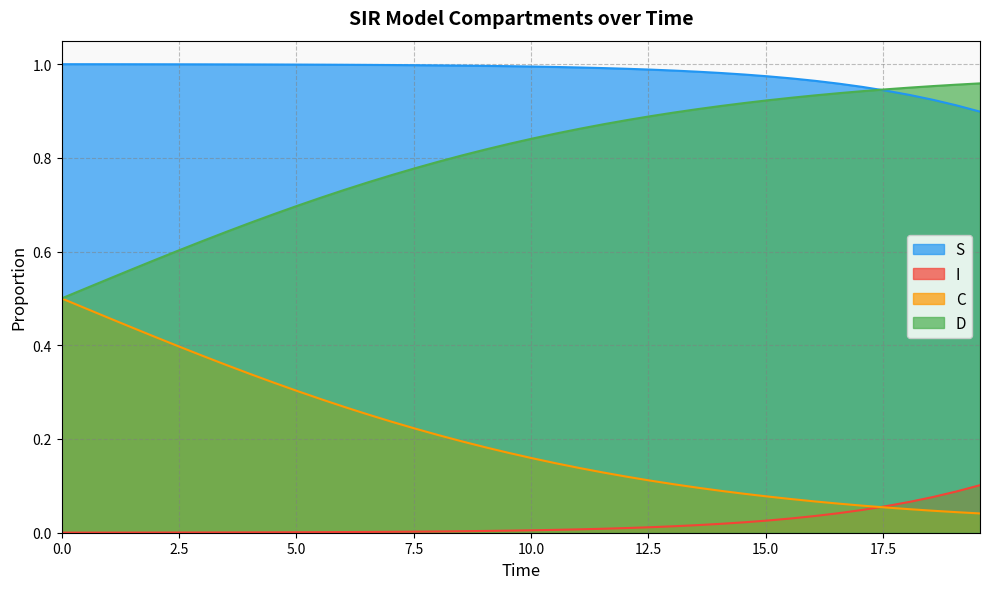

True or false: I and S cross at least once.

False